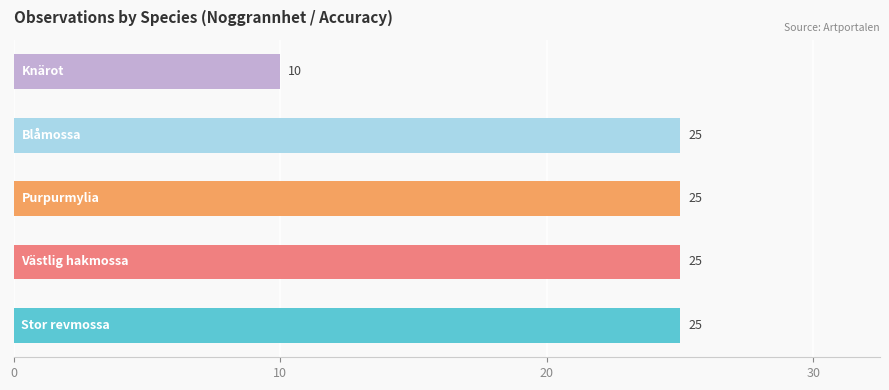

The chart shows a value of 10 at 1. True or false?

False